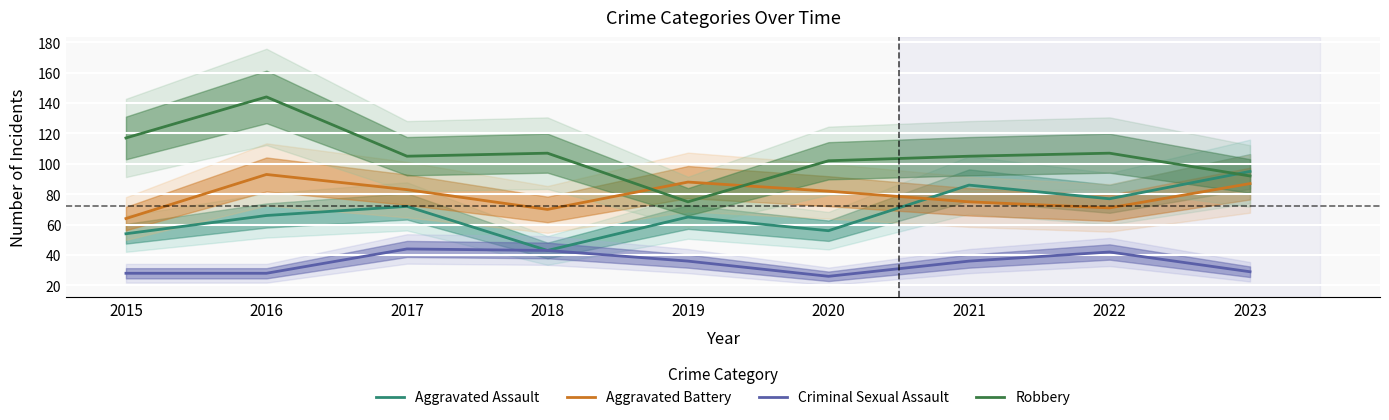

True or false: Aggravated Battery has a value of 87 at 2023.

True